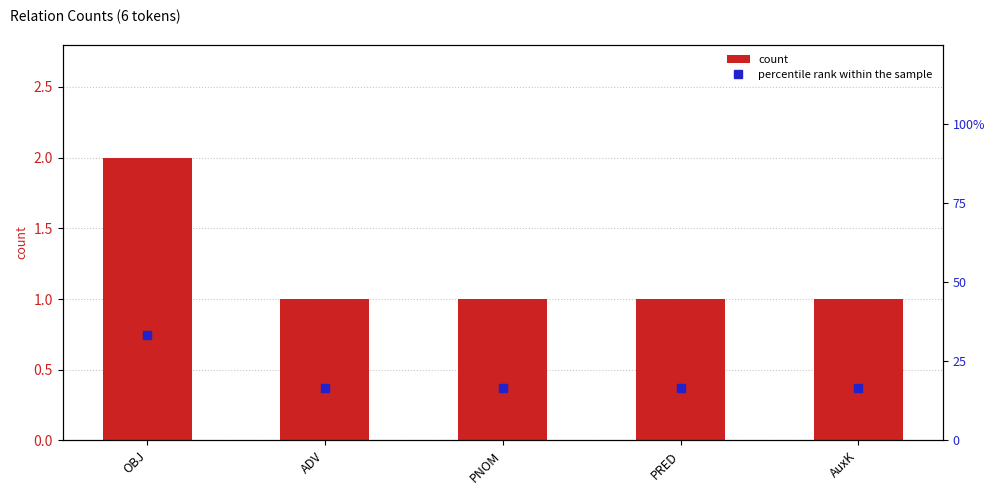

Rank the series at OBJ from lowest to highest value.

count, percentile rank within the sample